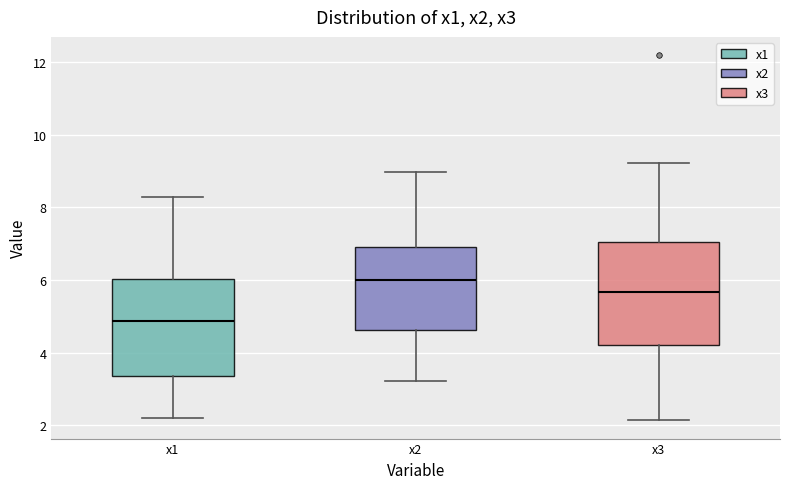

Reading left to right, read every box against the y-axis: the position of its median line, the range the box covers, and the ends of its whiskers. The values are not printed on the chart, so give them approximately, as read against the axis.

x1: median 4.8, box 3.4 to 6.0, whiskers 2.2 to 8.2
x2: median 6.0, box 4.6 to 7.0, whiskers 3.2 to 9.0
x3: median 5.6, box 4.2 to 7.0, whiskers 2.2 to 9.2